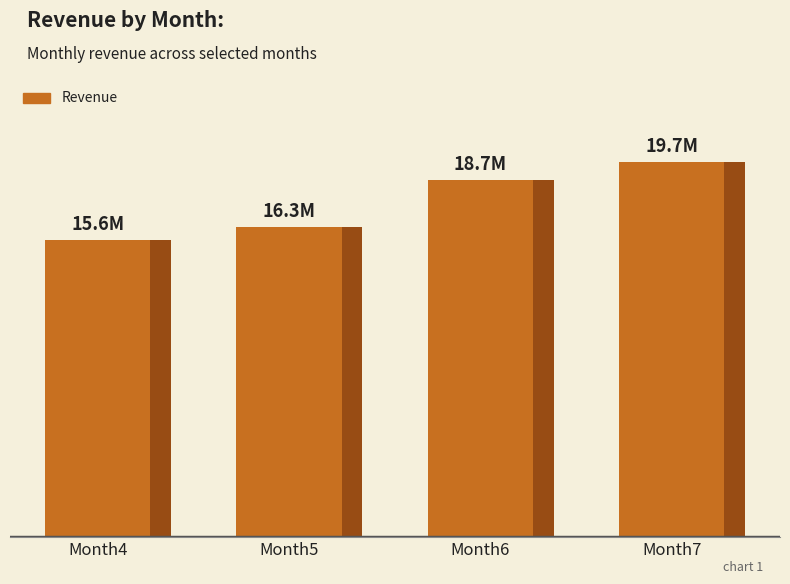

What is the difference between the values at Month7 and Month5?

3421287